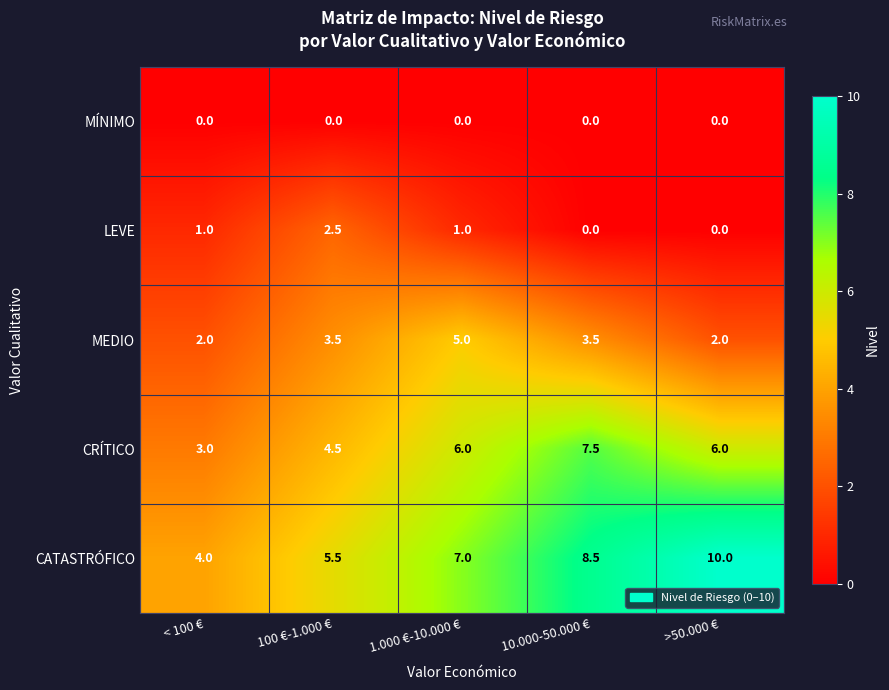

What is the sum of the CATASTRÓFICO values at < 100 € and 1.000 €-10.000 €?

11.0